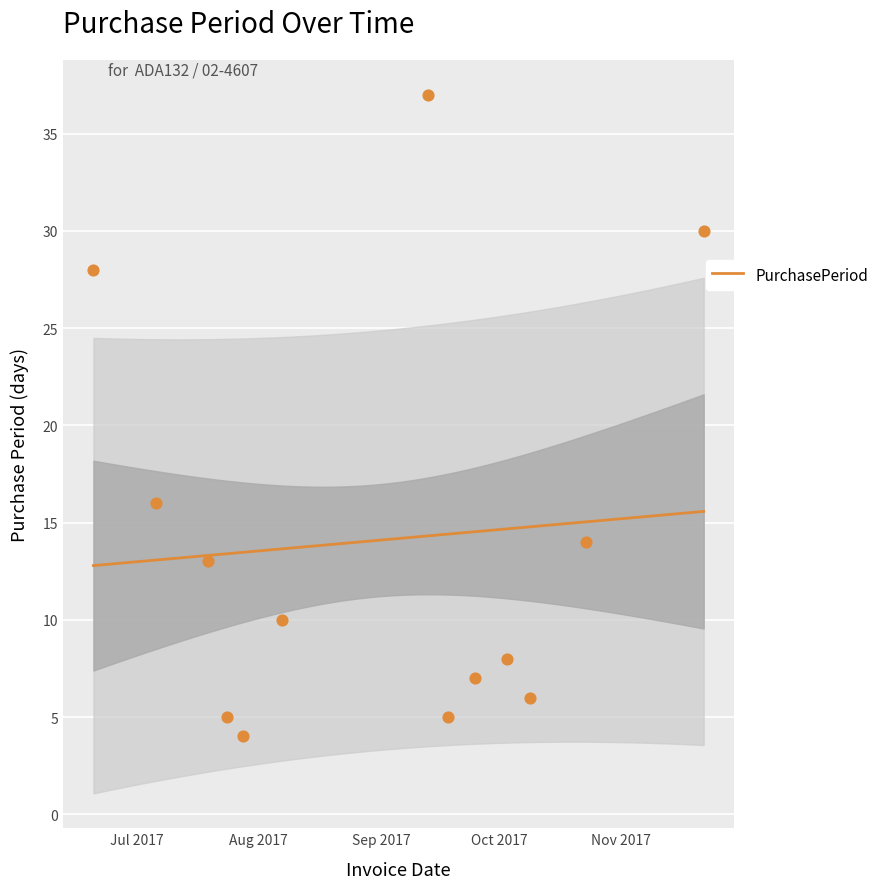

What is the change in value from 2017-07-19 to 2017-09-25?

-6